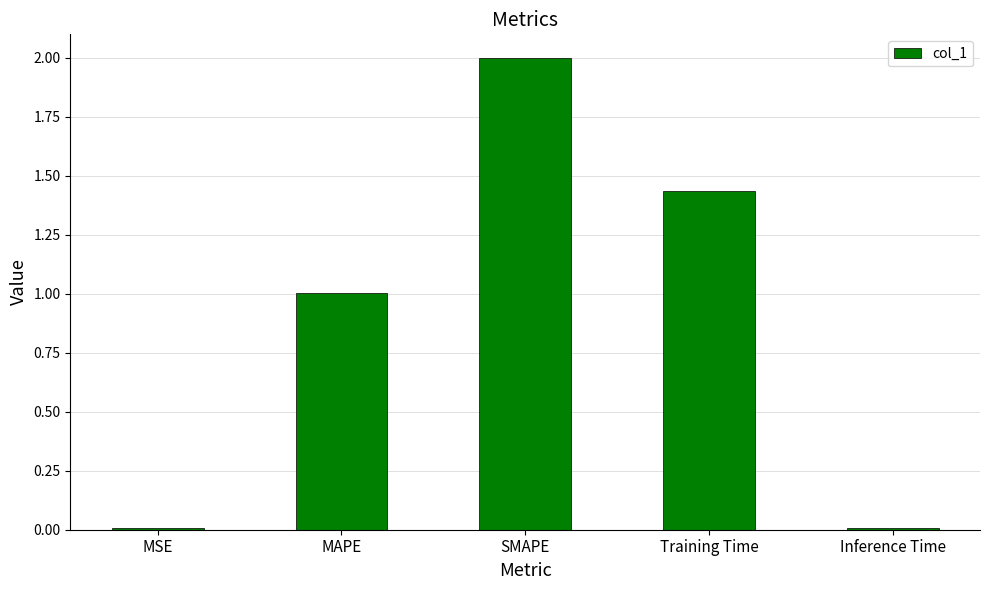

What is the difference between the values at MAPE and Inference Time?

1.0